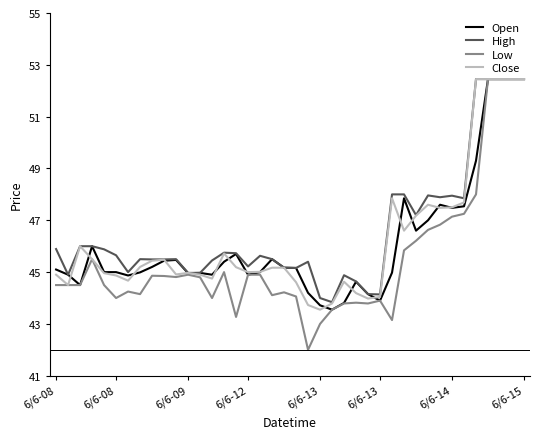

What is the minimum value shown in the chart?

42.0